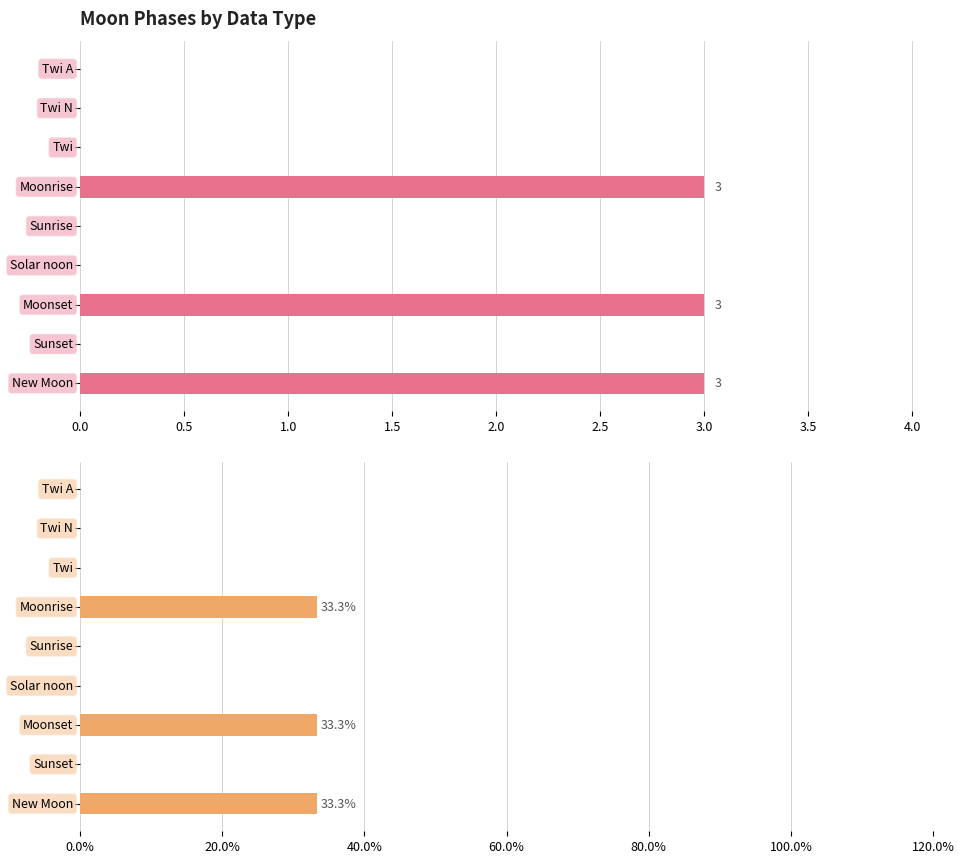

Is the value of Moon Phases at 1.0 greater than the value of Moon Phases % at 1.5?

No